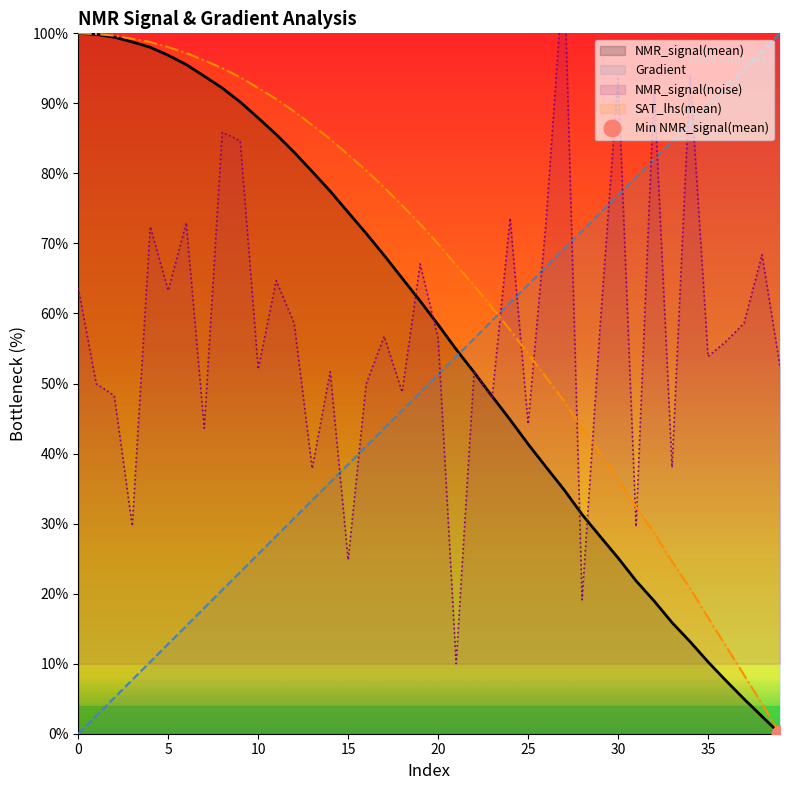

How many categories are shown in the chart?

40